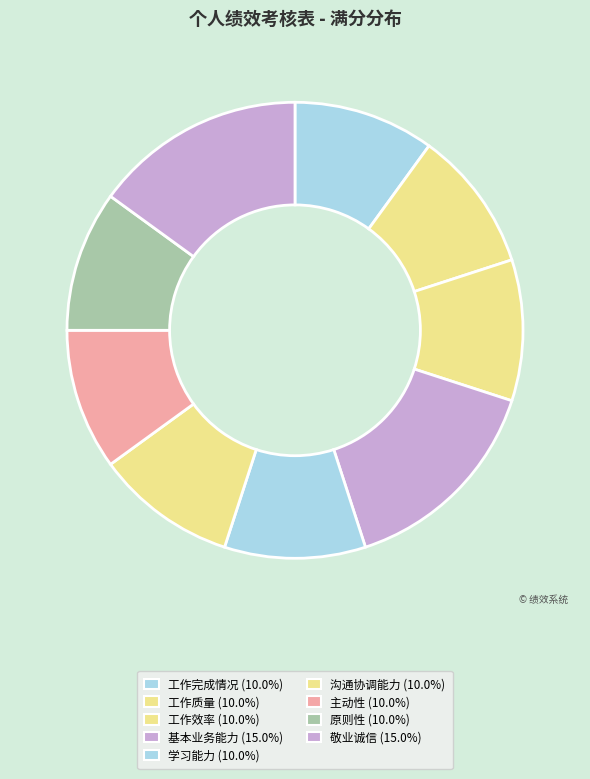

How many slices are in this pie chart?

9